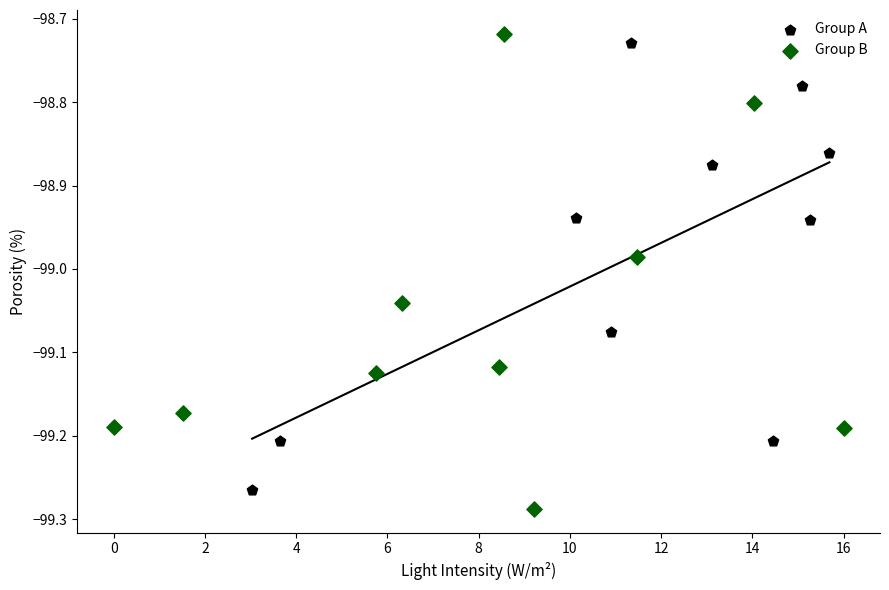

Which series contains the highest Y value?

Group B